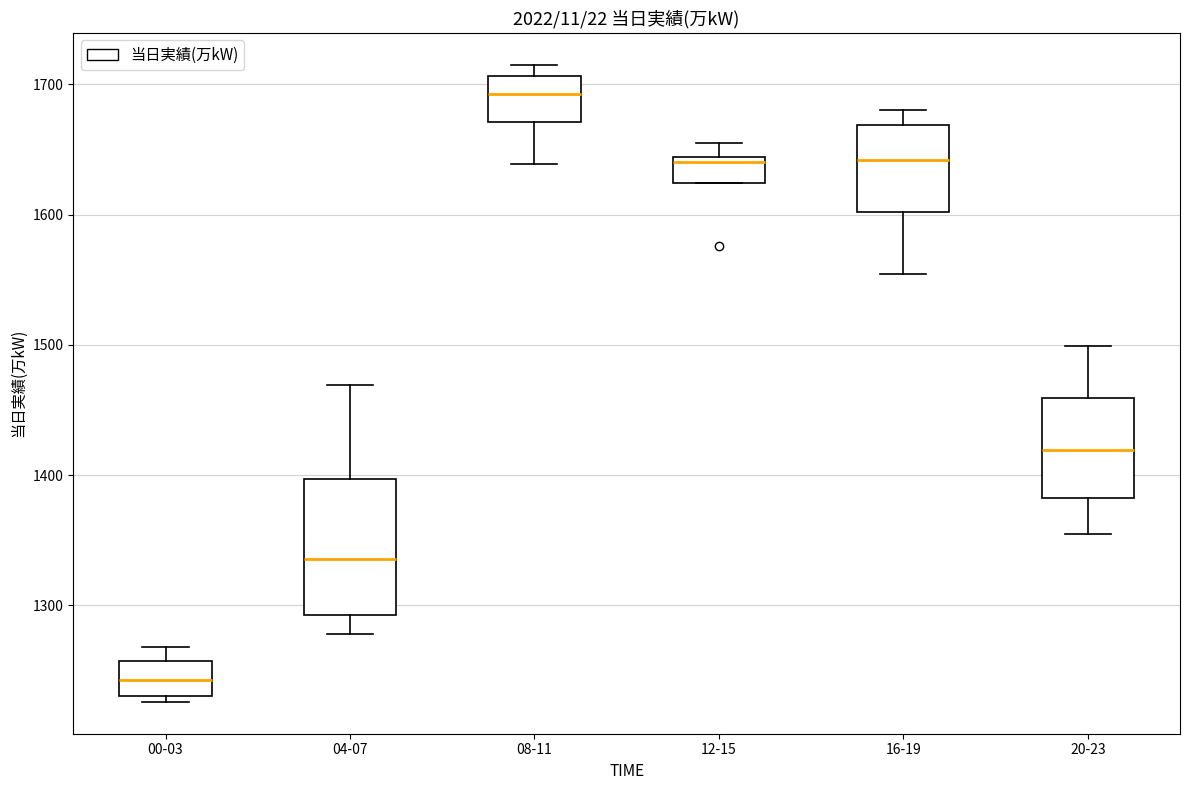

Where does the upper whisker of the box for 16-19 end on the y-axis? The values are not printed on the chart, so give them approximately, as read against the axis.

1680